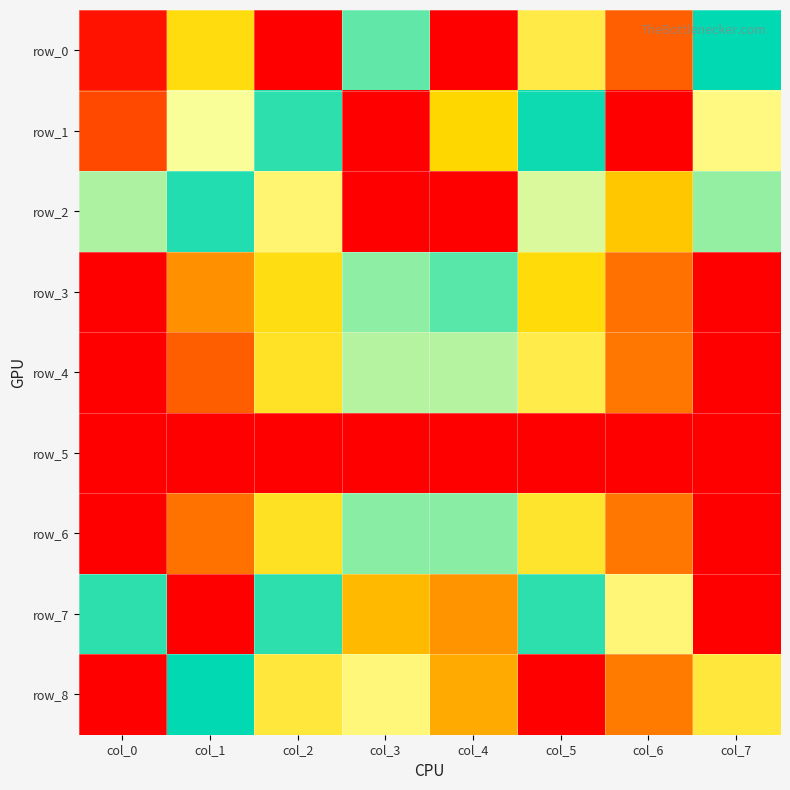

What is the difference between the row_2 values at col_2 and col_7?

0.1